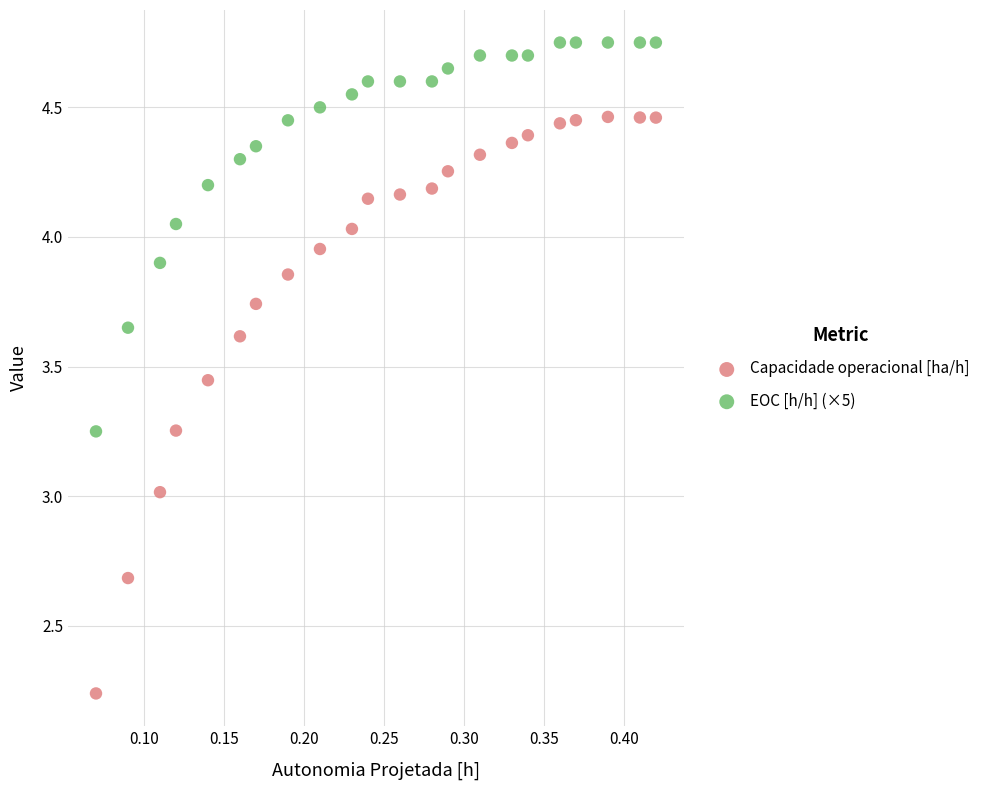

Which series reaches the minimum Y coordinate?

Capacidade operacional [ha/h]